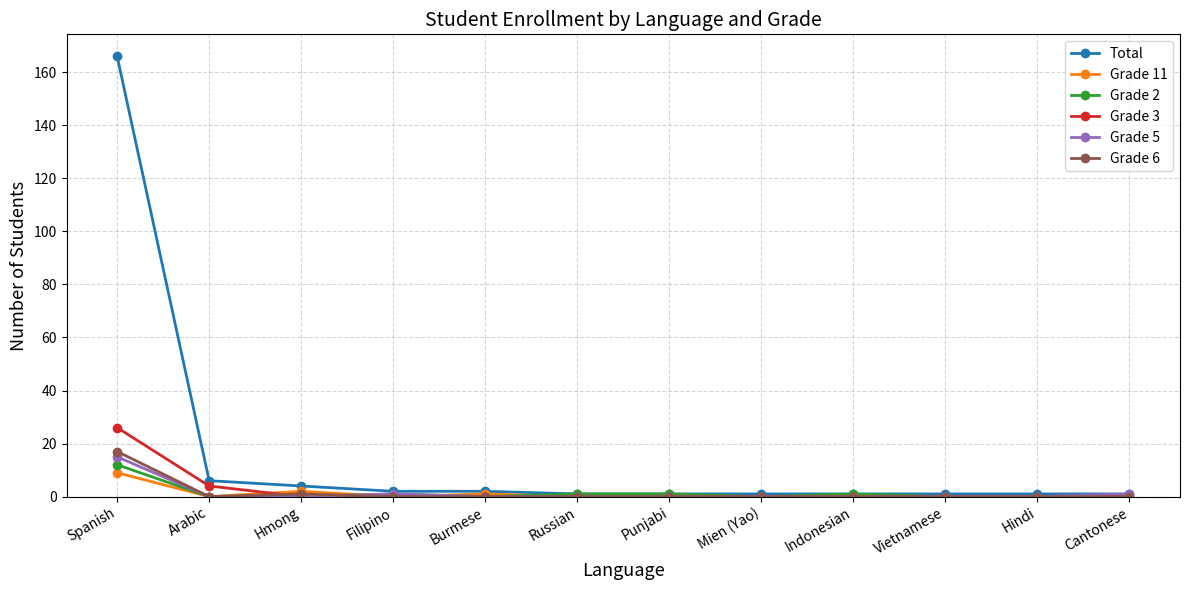

At which category is the sum across all series the highest?

Spanish